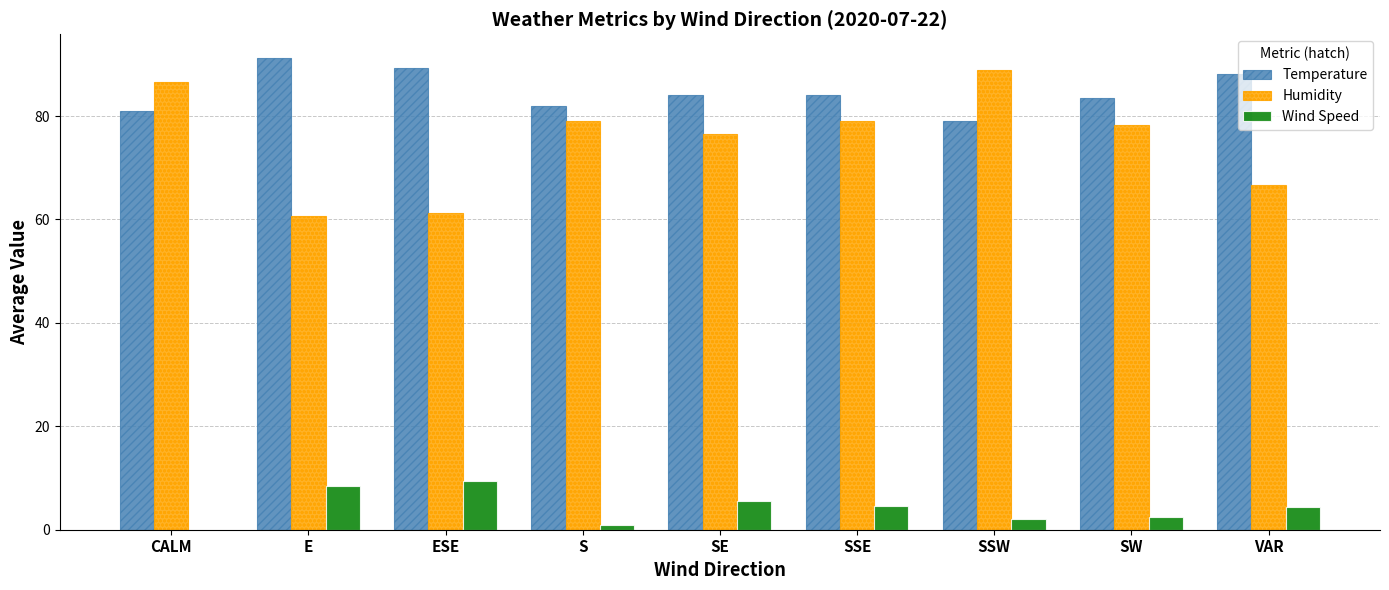

What value does the Humidity series have at CALM?

86.5